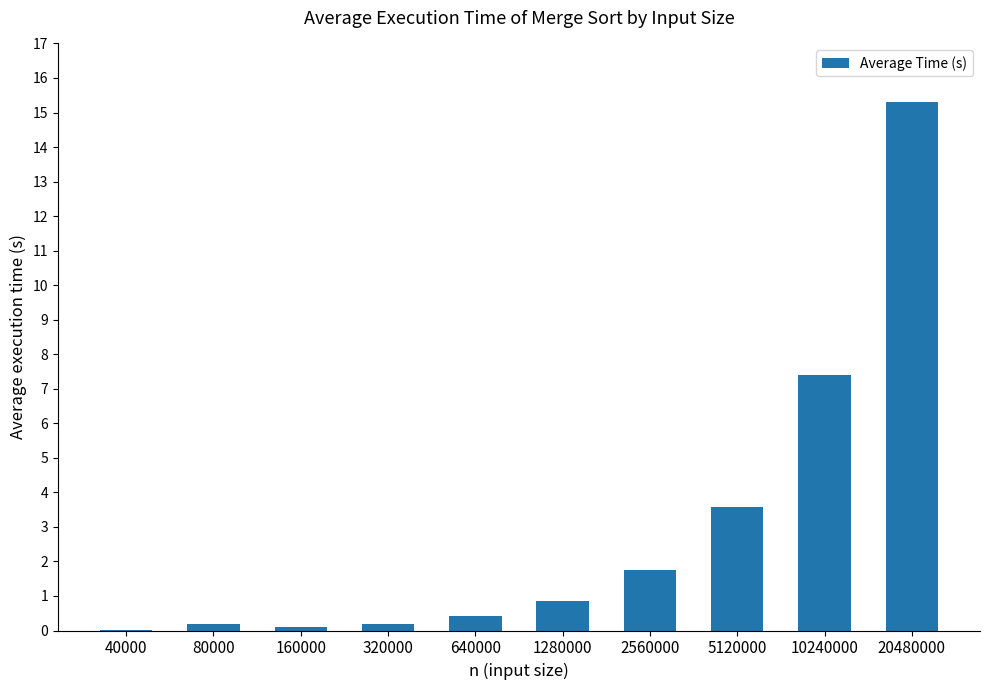

Are the bars grouped side by side (vs. stacked)?

No